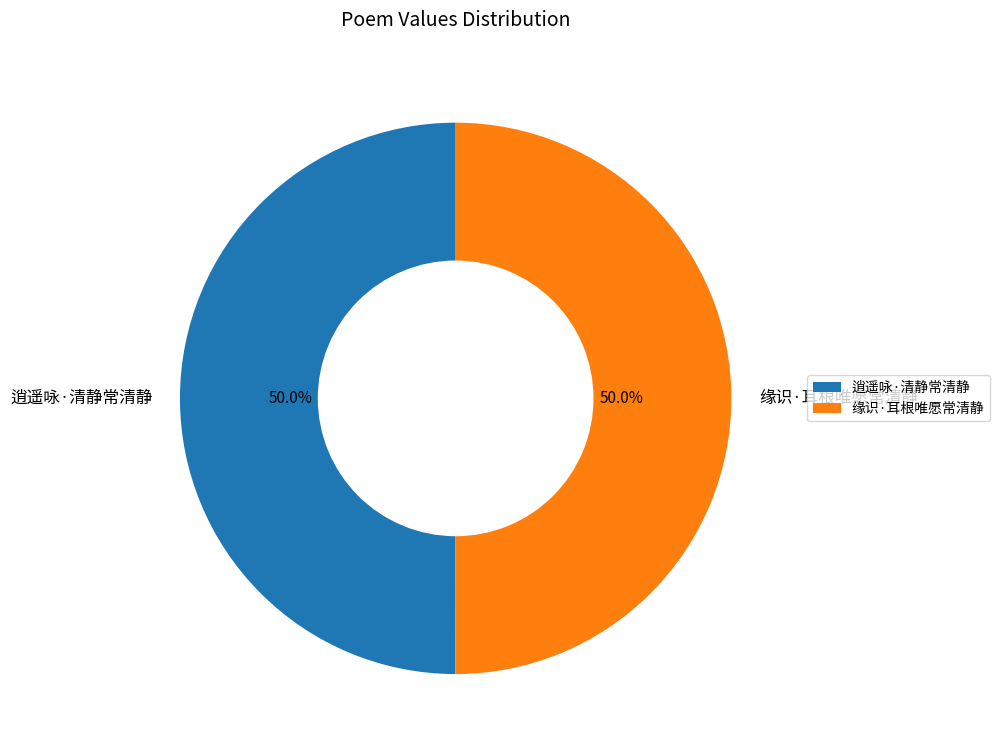

Is the sum of 缘识·耳根唯愿常清静 and 逍遥咏·清静常清静 greater than half?

Yes